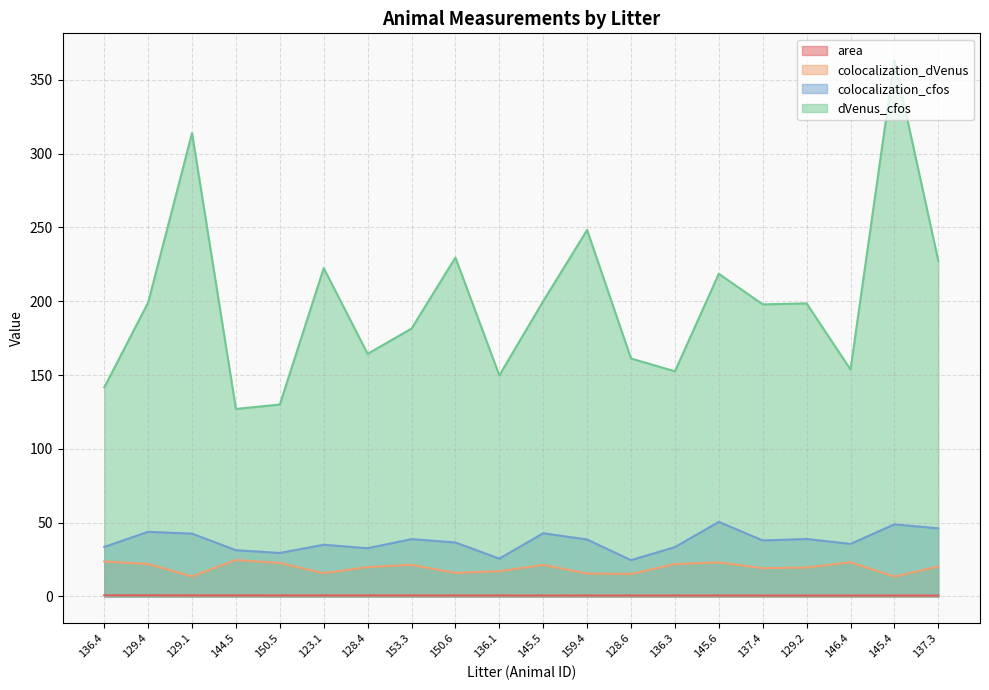

Reading left to right, list all the values displayed in this chart.

area: 0.8	0.8	0.7	0.7	0.7	0.7	0.7	0.7	0.7	0.7	0.6	0.6	0.6	0.6	0.6	0.6	0.6	0.6	0.6	0.6
colocalization_dVenus: 23.7	22.0	13.6	24.7	22.7	15.8	19.9	21.4	15.9	17.1	21.4	15.5	15.3	21.9	23.1	19.2	19.6	23.2	13.4	20.3
colocalization_cfos: 33.5	43.8	42.5	31.3	29.5	35.0	32.7	38.9	36.6	25.6	42.8	38.6	24.6	33.4	50.5	37.9	38.9	35.6	48.9	46.1
dVenus_cfos: 141.6	199.1	313.9	127.0	130.0	222.4	164.4	181.5	229.6	149.8	200.0	248.2	161.2	152.5	218.6	197.9	198.5	153.7	363.3	227.3